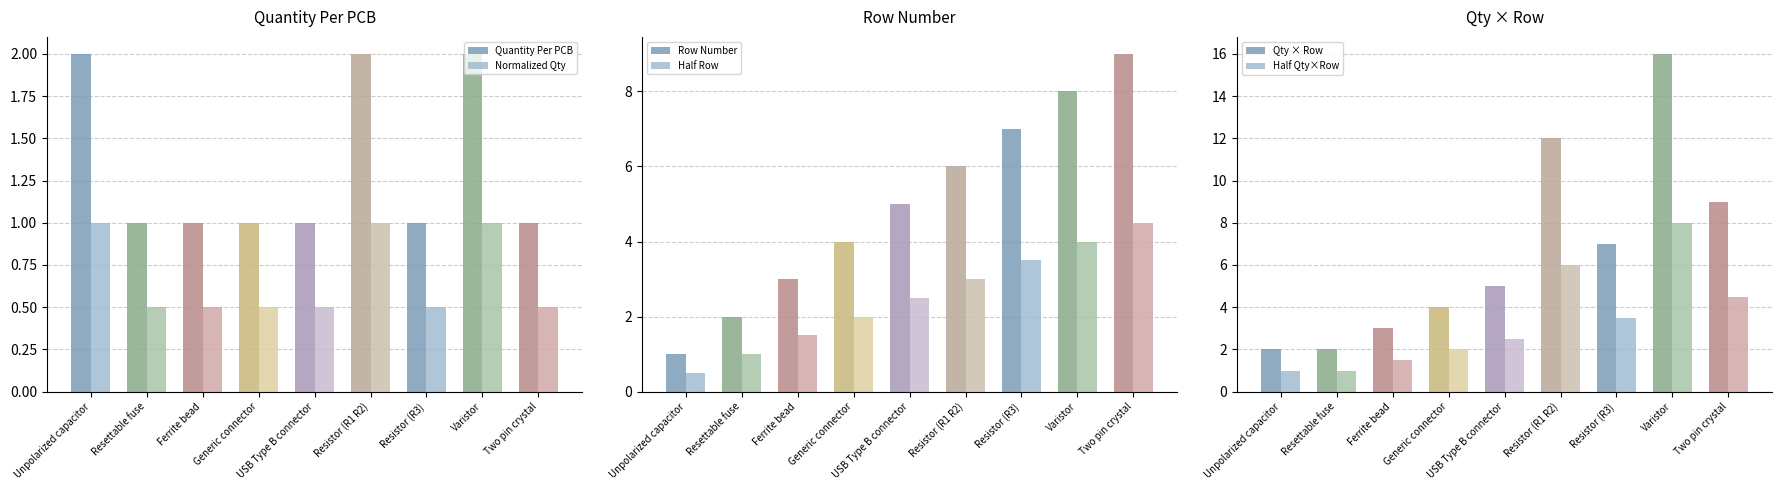

True or false: Half Qty×Row has a value of 13.2 at Varistor.

False